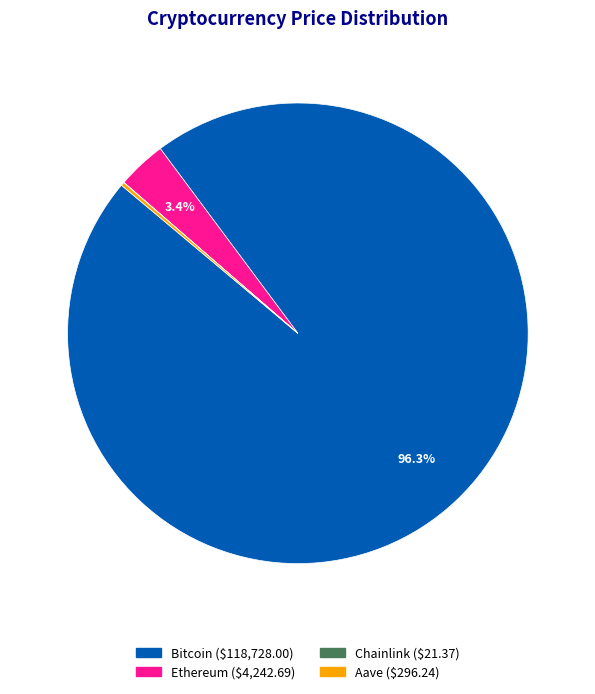

Which slice is the largest?

Bitcoin